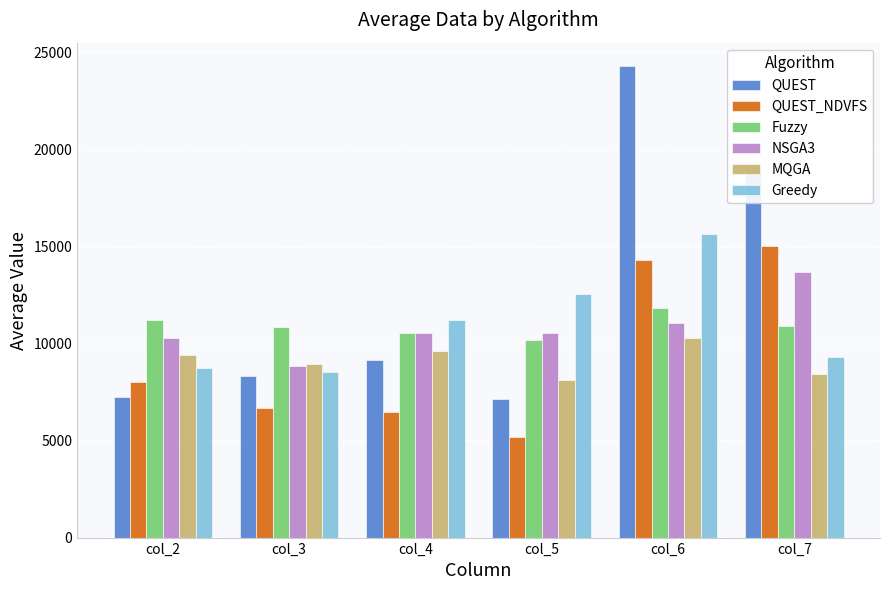

How many data points in QUEST are less than 9127?

3